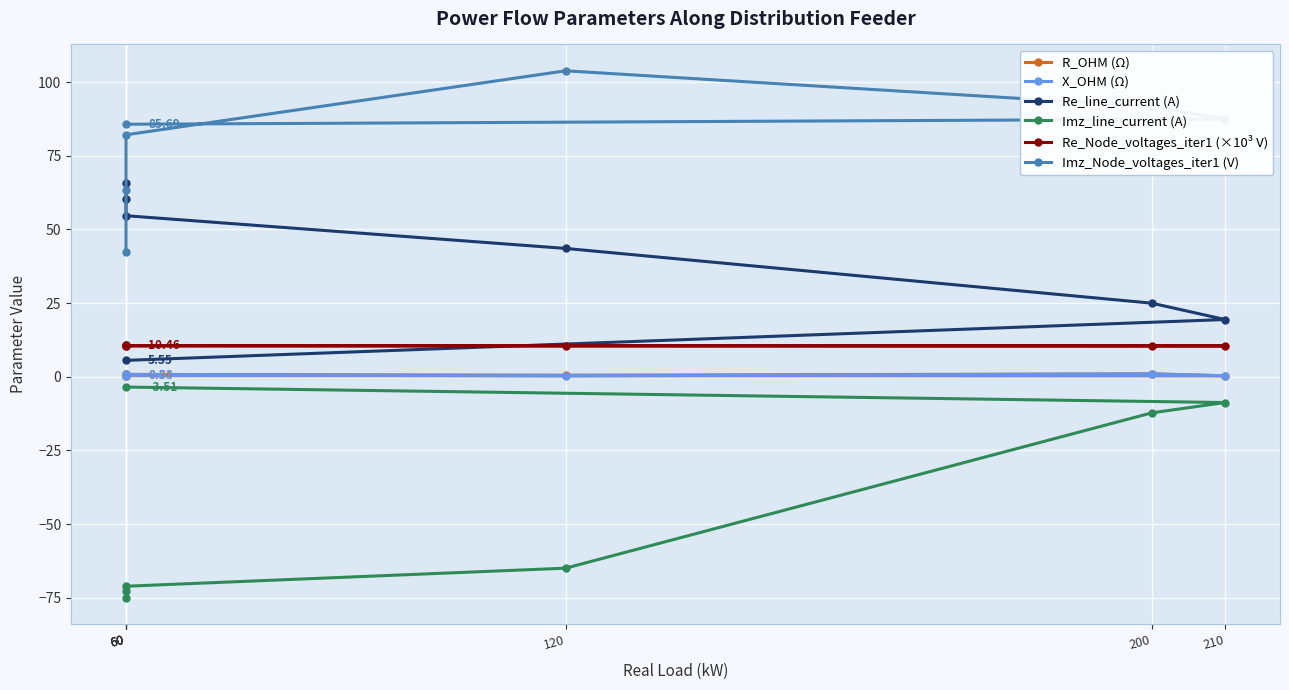

What is the label of the 6th point from the right?

60